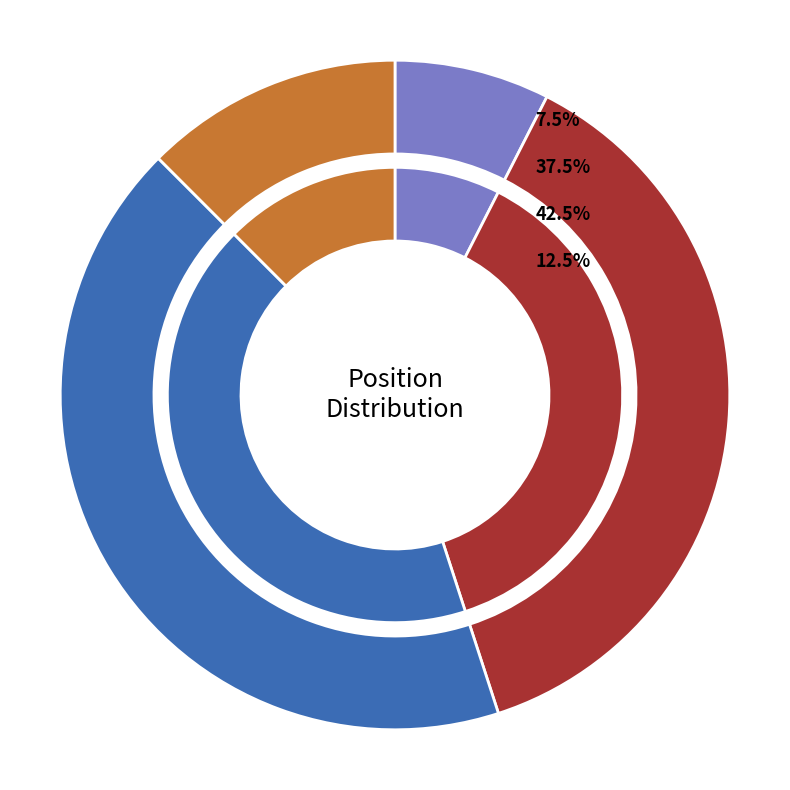

How many segments does this pie chart have?

4